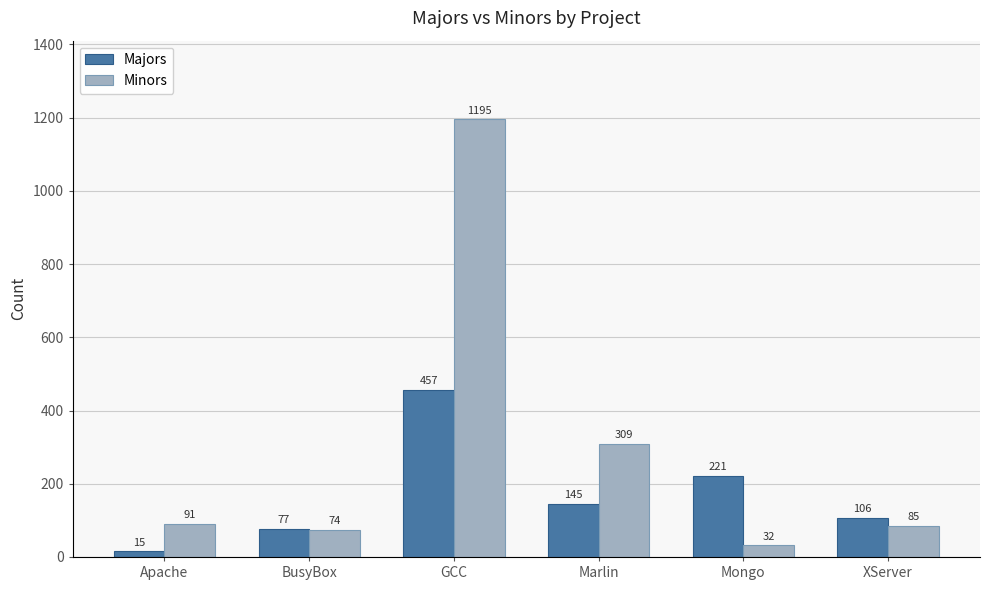

The value of Minors at Apache is 91. True or false?

True